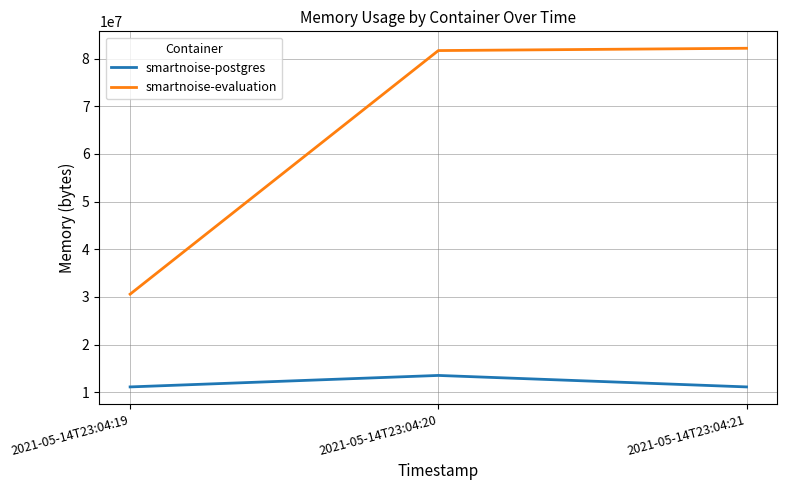

Does the chart display data point markers on the line(s)?

No